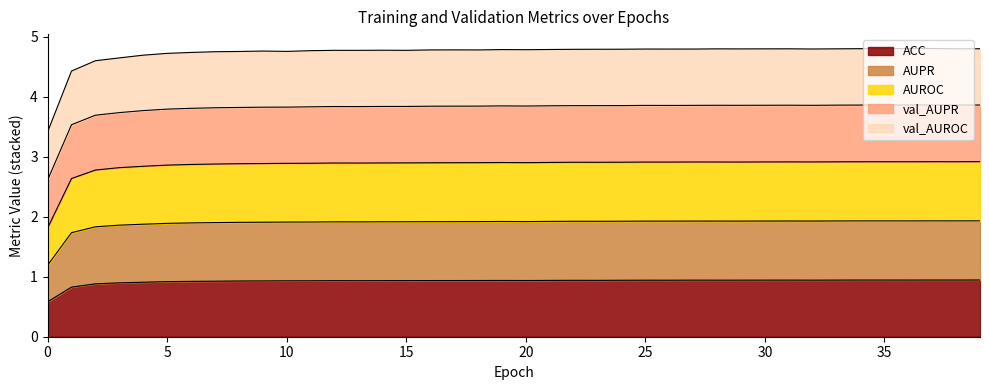

What is the highest value of the ACC series?

0.9